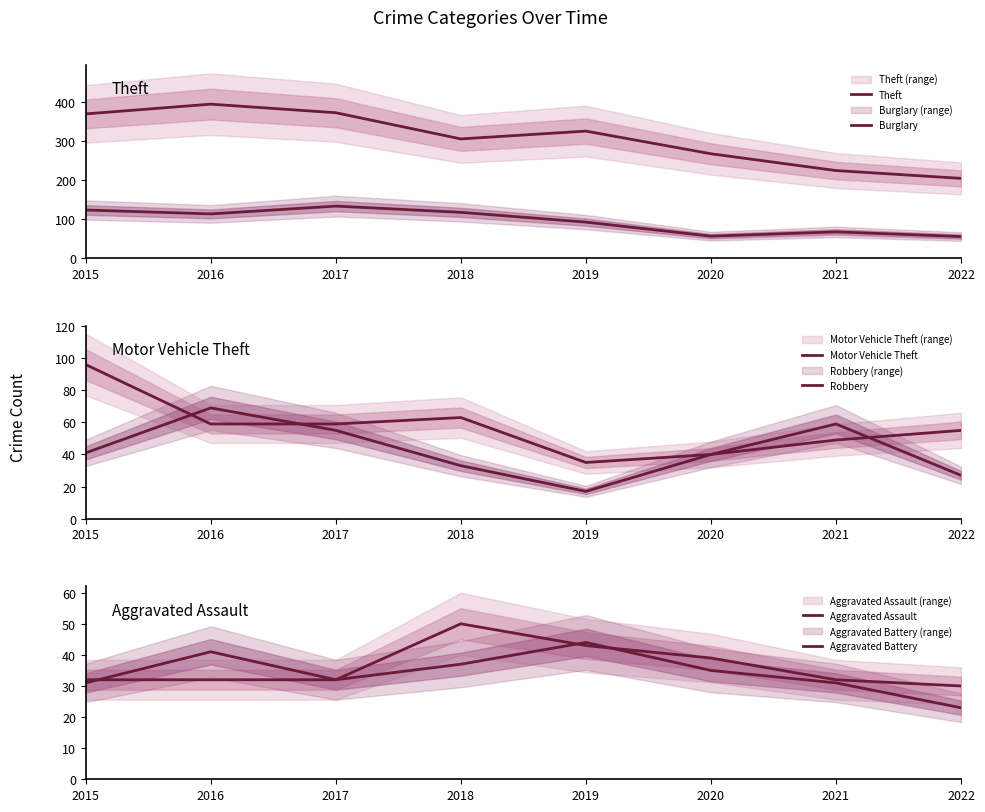

Rank the categories by Robbery value from lowest to highest.

2019, 2022, 2018, 2020, 2015, 2017, 2021, 2016